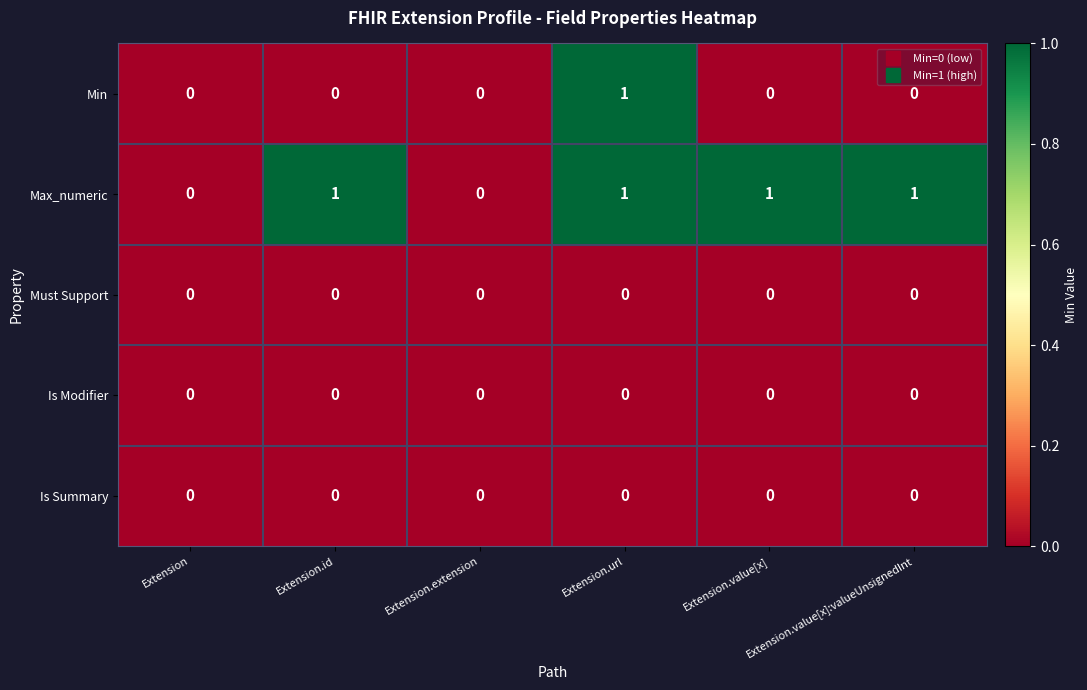

Count the Max_numeric values in the range 0 to 1.

6